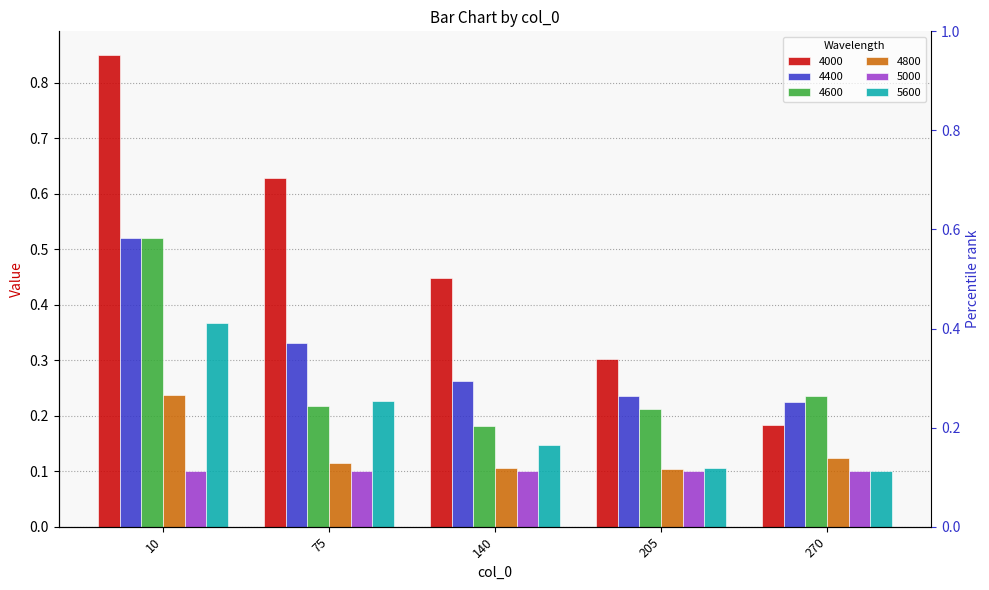

At how many categories does at least one series exceed 0?

5